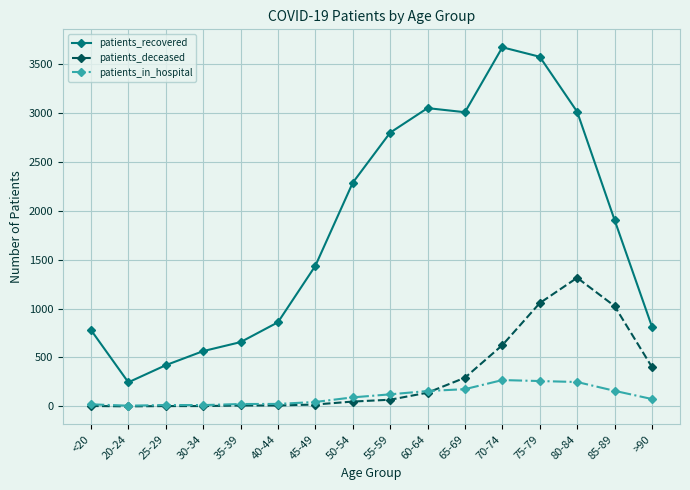

The value of patients_recovered at 20-24 is 443. True or false?

False